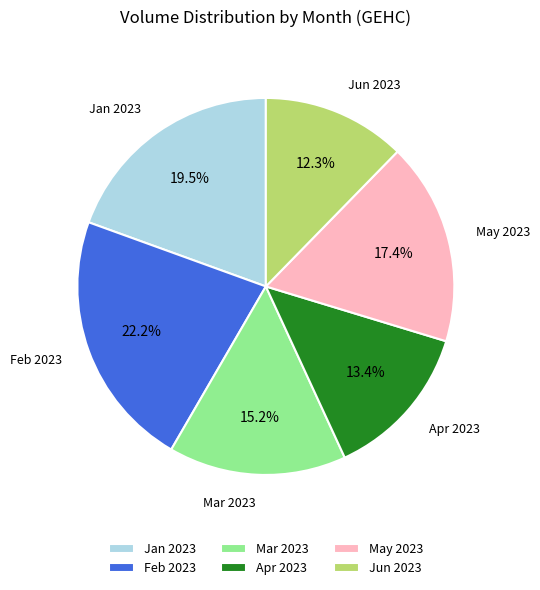

Does any single category account for the majority?

No